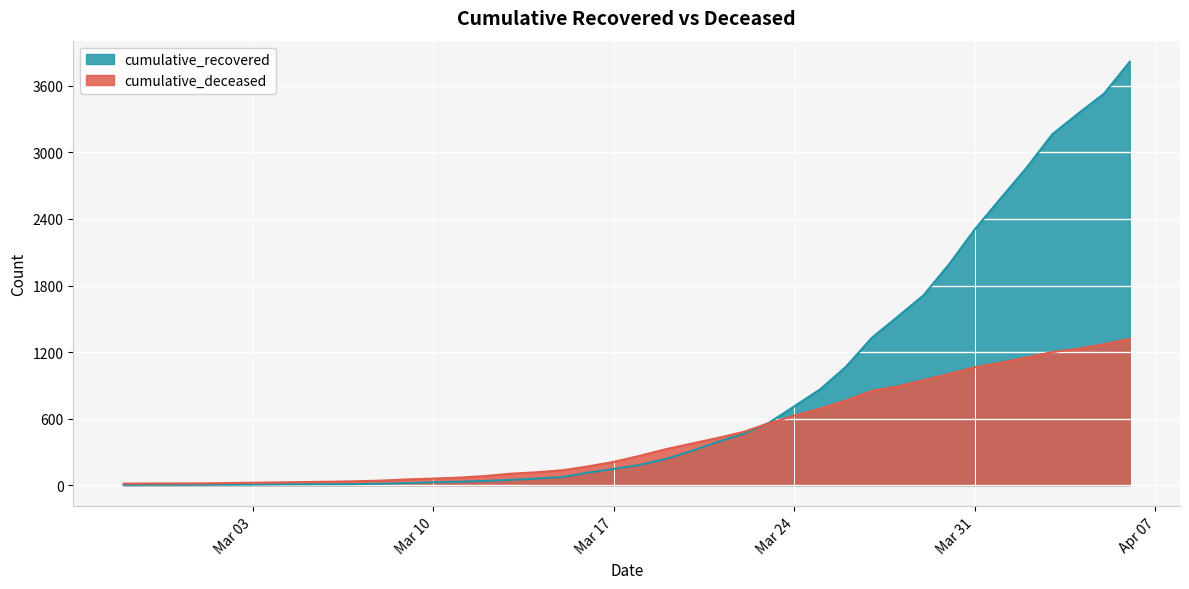

How many distinct data groups are displayed?

2